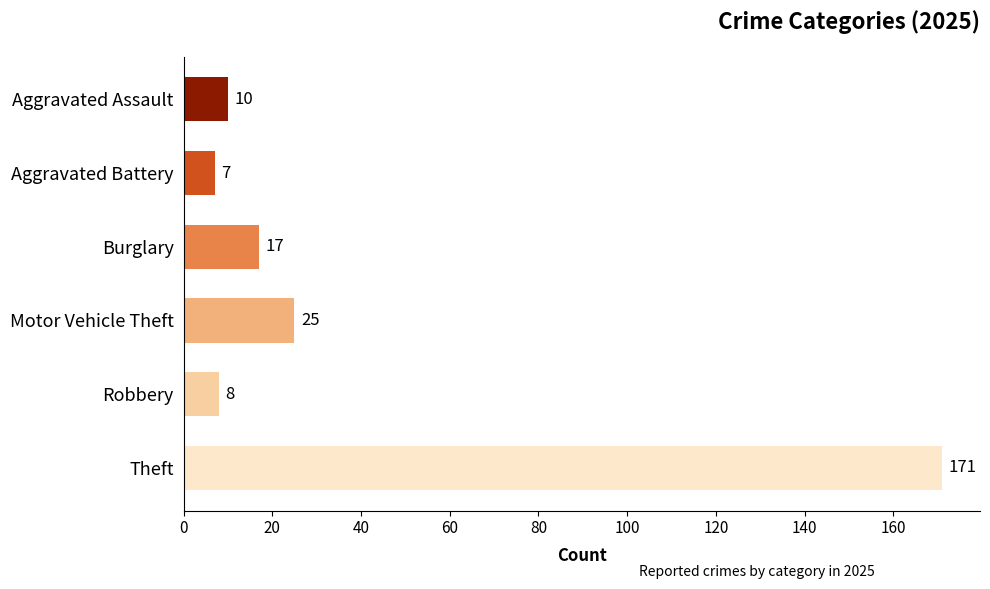

Does the chart contain any negative values?

No